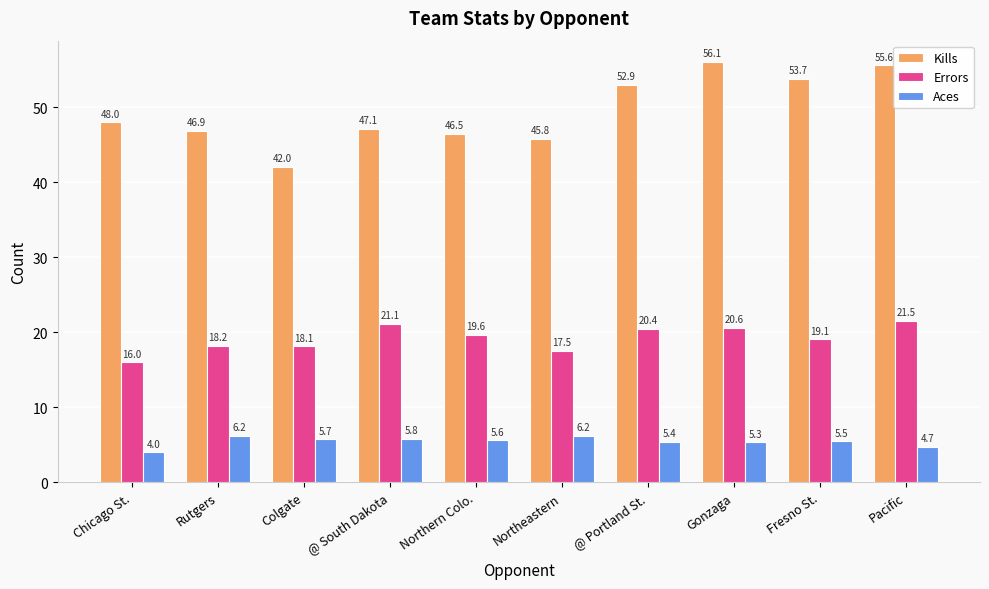

Reading left to right, transcribe all the data shown in this chart.

Kills: Chicago St.=48.0	Rutgers=46.9	Colgate=42.0	@ South Dakota=47.1	Northern Colo.=46.5	Northeastern=45.8	@ Portland St.=52.9	Gonzaga=56.1	Fresno St.=53.7	Pacific=55.6
Errors: Chicago St.=16.0	Rutgers=18.2	Colgate=18.1	@ South Dakota=21.1	Northern Colo.=19.6	Northeastern=17.5	@ Portland St.=20.4	Gonzaga=20.6	Fresno St.=19.1	Pacific=21.5
Aces: Chicago St.=4.0	Rutgers=6.2	Colgate=5.7	@ South Dakota=5.8	Northern Colo.=5.6	Northeastern=6.2	@ Portland St.=5.4	Gonzaga=5.3	Fresno St.=5.5	Pacific=4.7